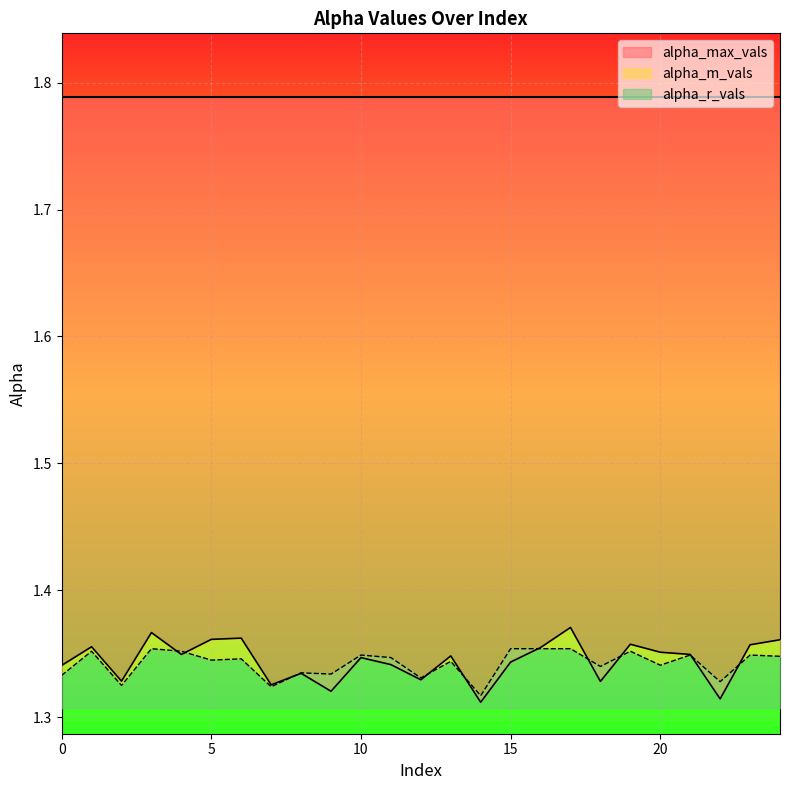

Is it true that alpha_m_vals equals 1.4 at 17?

True